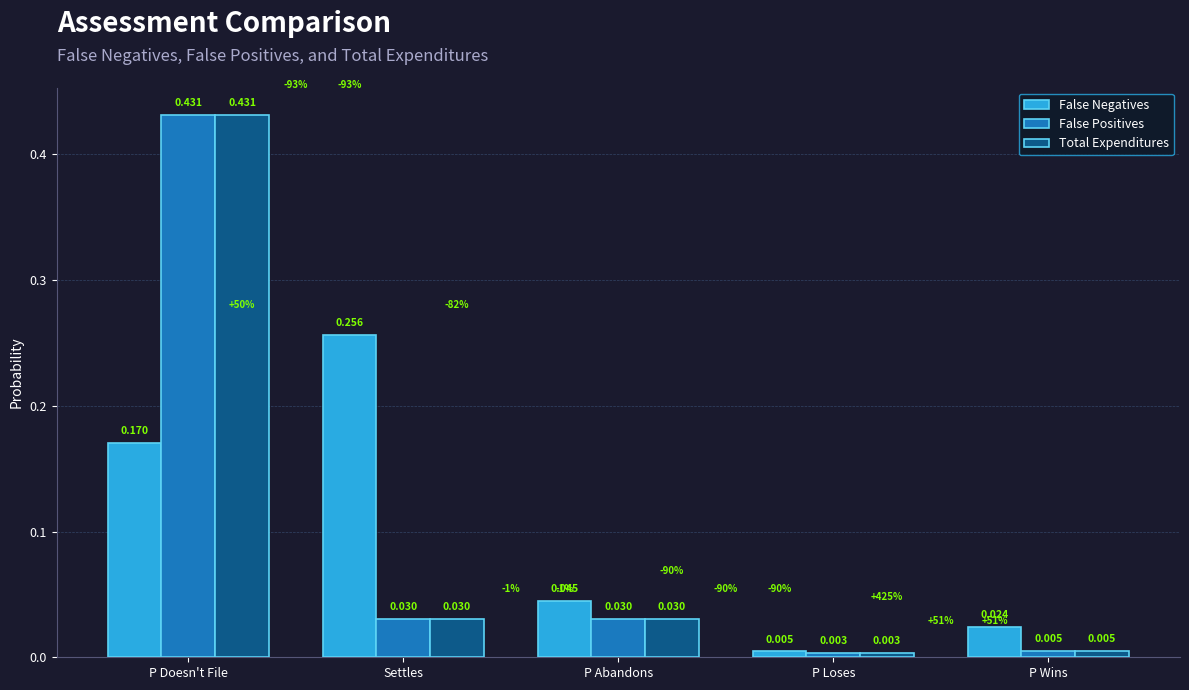

What is the total value across all series at P Abandons?

0.1